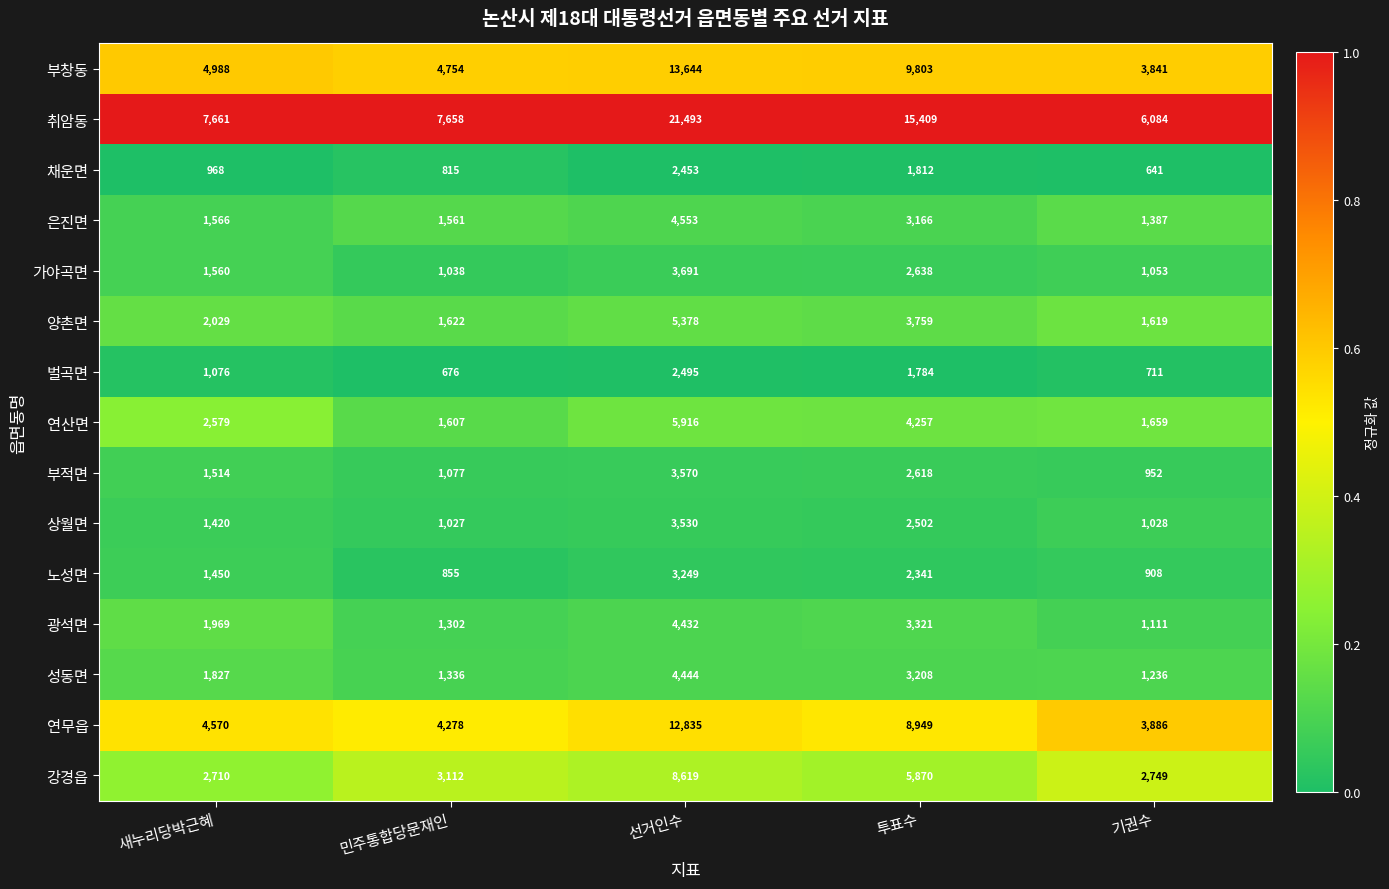

Between 새누리당박근혜 and 투표수, which series saw the biggest shift?

취암동